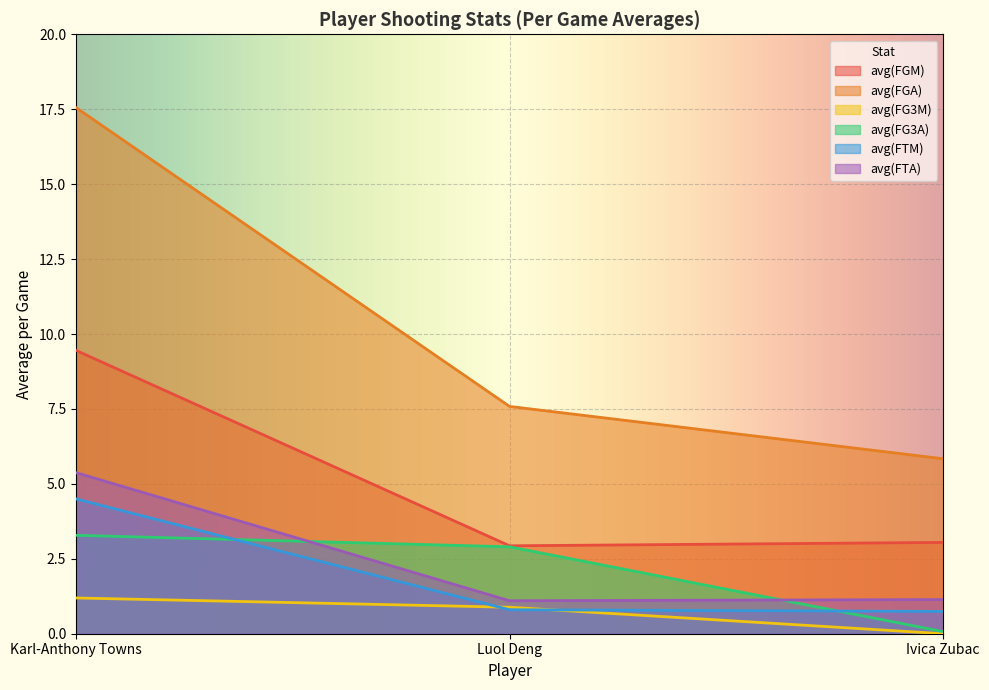

What is the label of the 3rd point from the right?

Karl-Anthony Towns